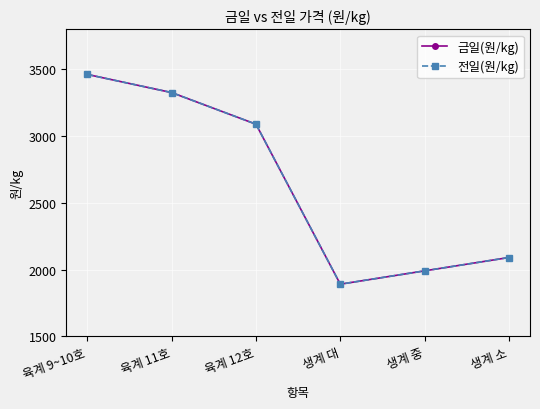

At which category does 금일(원/kg) reach its first local valley?

생계 대